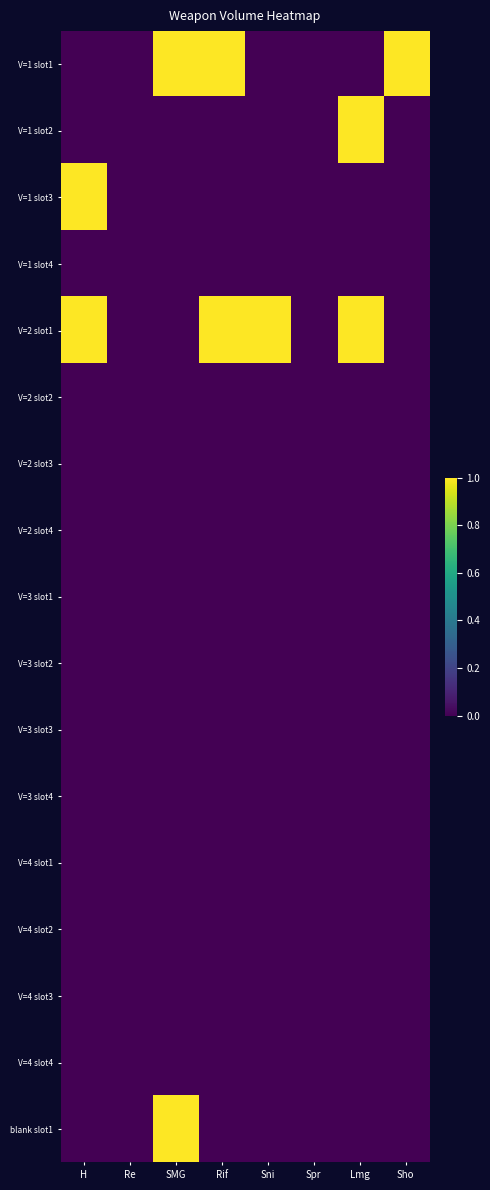

Reading right to left, list all the values displayed in this chart.

V=1 slot1: Sho=1	Lmg=0	Spr=0	Sni=0	Rif=1	SMG=1	Re=0	H=0
V=1 slot2: Sho=0	Lmg=1	Spr=0	Sni=0	Rif=0	SMG=0	Re=0	H=0
V=1 slot3: Sho=0	Lmg=0	Spr=0	Sni=0	Rif=0	SMG=0	Re=0	H=1
V=1 slot4: Sho=0	Lmg=0	Spr=0	Sni=0	Rif=0	SMG=0	Re=0	H=0
V=2 slot1: Sho=0	Lmg=1	Spr=0	Sni=1	Rif=1	SMG=0	Re=0	H=1
V=2 slot2: Sho=0	Lmg=0	Spr=0	Sni=0	Rif=0	SMG=0	Re=0	H=0
V=2 slot3: Sho=0	Lmg=0	Spr=0	Sni=0	Rif=0	SMG=0	Re=0	H=0
V=2 slot4: Sho=0	Lmg=0	Spr=0	Sni=0	Rif=0	SMG=0	Re=0	H=0
V=3 slot1: Sho=0	Lmg=0	Spr=0	Sni=0	Rif=0	SMG=0	Re=0	H=0
V=3 slot2: Sho=0	Lmg=0	Spr=0	Sni=0	Rif=0	SMG=0	Re=0	H=0
V=3 slot3: Sho=0	Lmg=0	Spr=0	Sni=0	Rif=0	SMG=0	Re=0	H=0
V=3 slot4: Sho=0	Lmg=0	Spr=0	Sni=0	Rif=0	SMG=0	Re=0	H=0
V=4 slot1: Sho=0	Lmg=0	Spr=0	Sni=0	Rif=0	SMG=0	Re=0	H=0
V=4 slot2: Sho=0	Lmg=0	Spr=0	Sni=0	Rif=0	SMG=0	Re=0	H=0
V=4 slot3: Sho=0	Lmg=0	Spr=0	Sni=0	Rif=0	SMG=0	Re=0	H=0
V=4 slot4: Sho=0	Lmg=0	Spr=0	Sni=0	Rif=0	SMG=0	Re=0	H=0
blank slot1: Sho=0	Lmg=0	Spr=0	Sni=0	Rif=0	SMG=1	Re=0	H=0